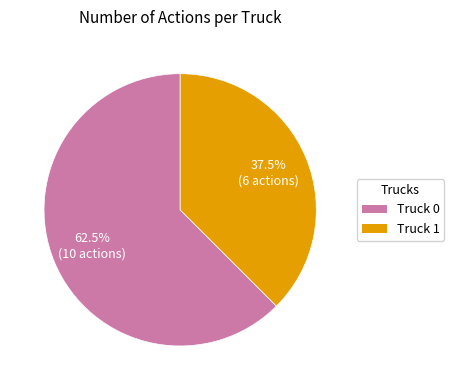

Does Truck 0 represent more than half of the total?

Yes